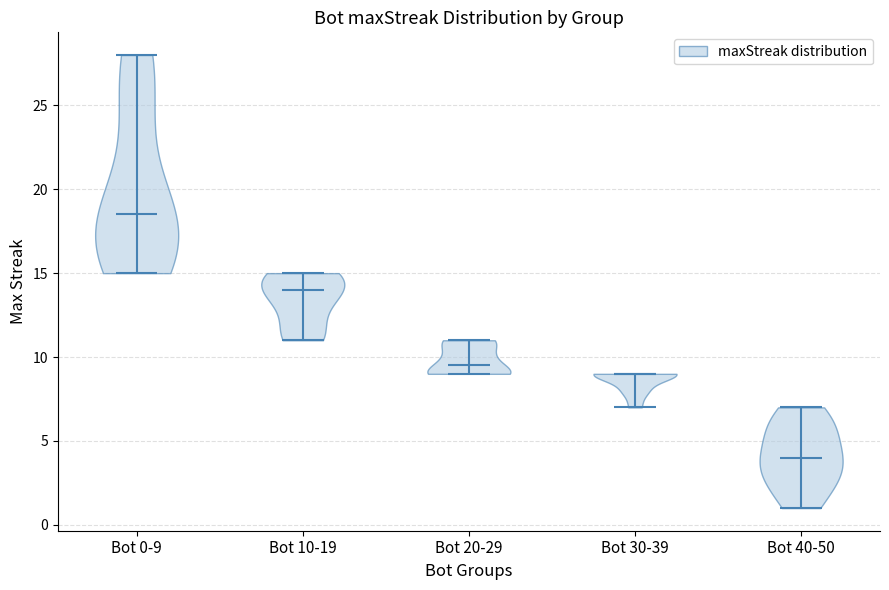

What is the lowest point the violin for Bot 20-29 reaches on the y-axis? The values are not printed on the chart, so give them approximately, as read against the axis.

9.0